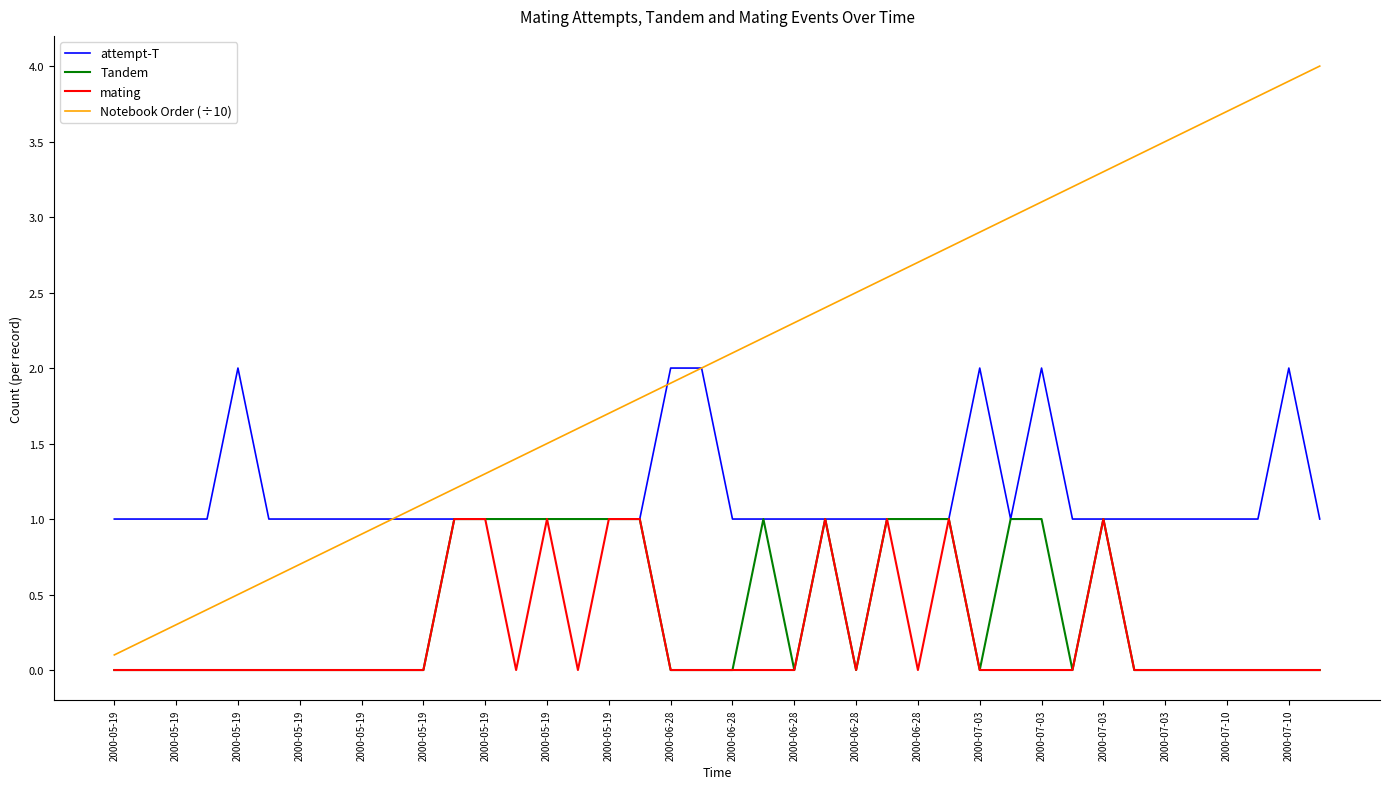

Which series has the largest range (max minus min)?

Notebook Order (÷10)